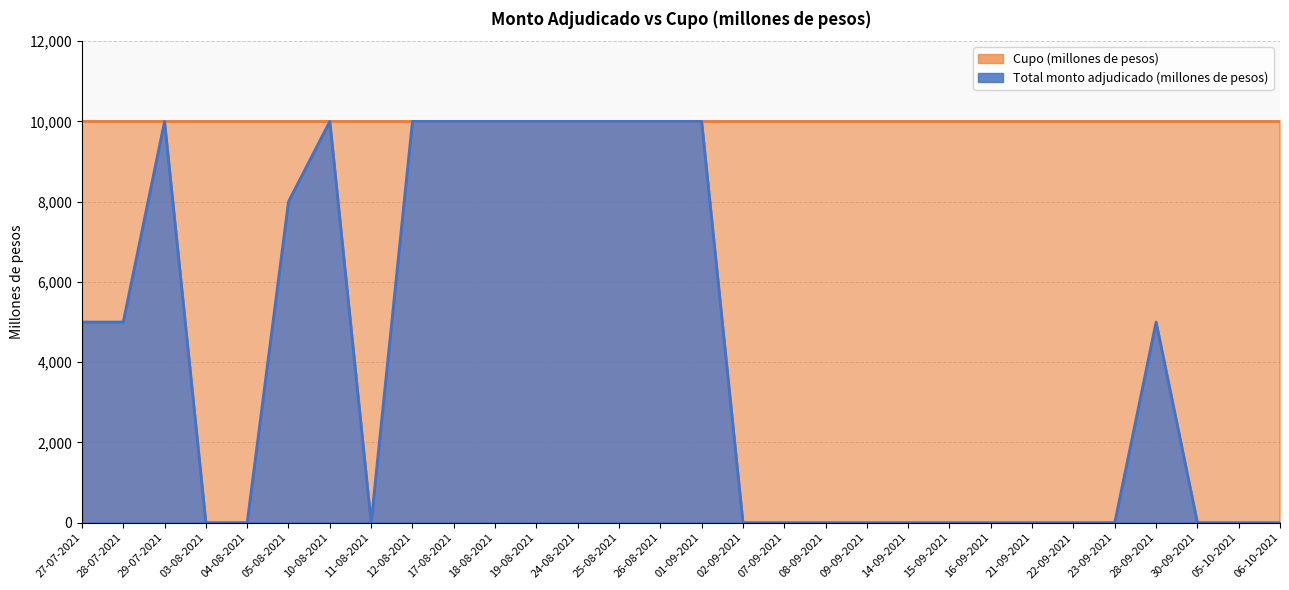

How many interior local peaks (higher than both neighbors) does the data have?

3